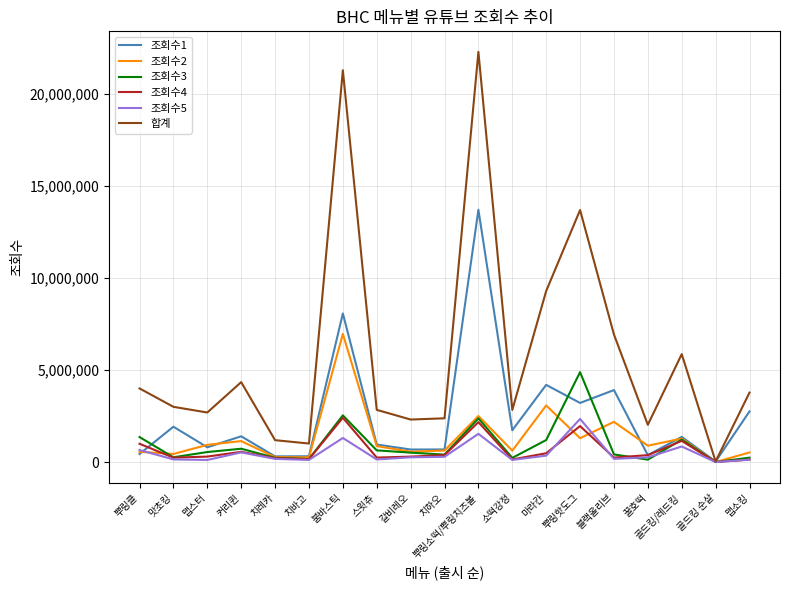

What is the smallest value displayed?

200